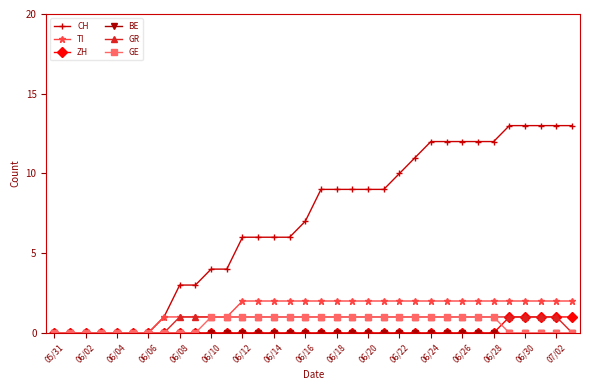

What is the value of the TI point at the 28th from the left?

2